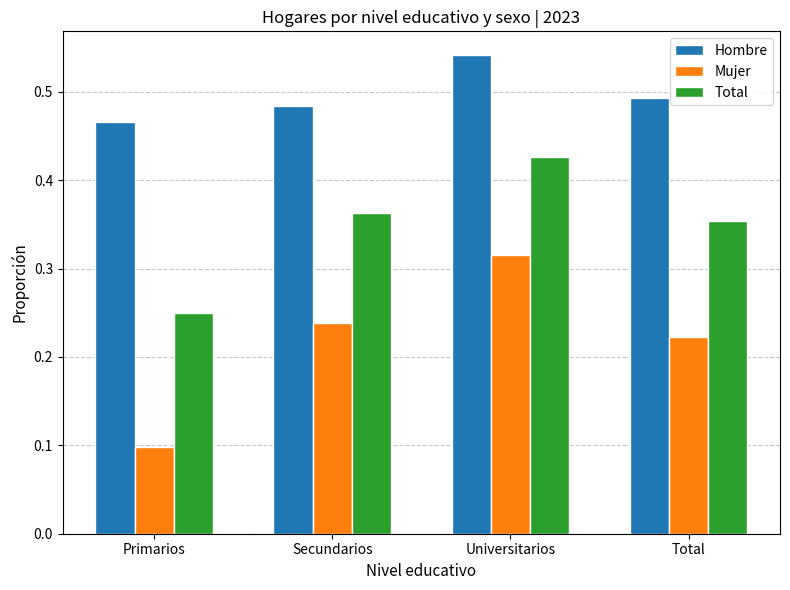

Which label corresponds to the smallest value in the chart?

Primarios